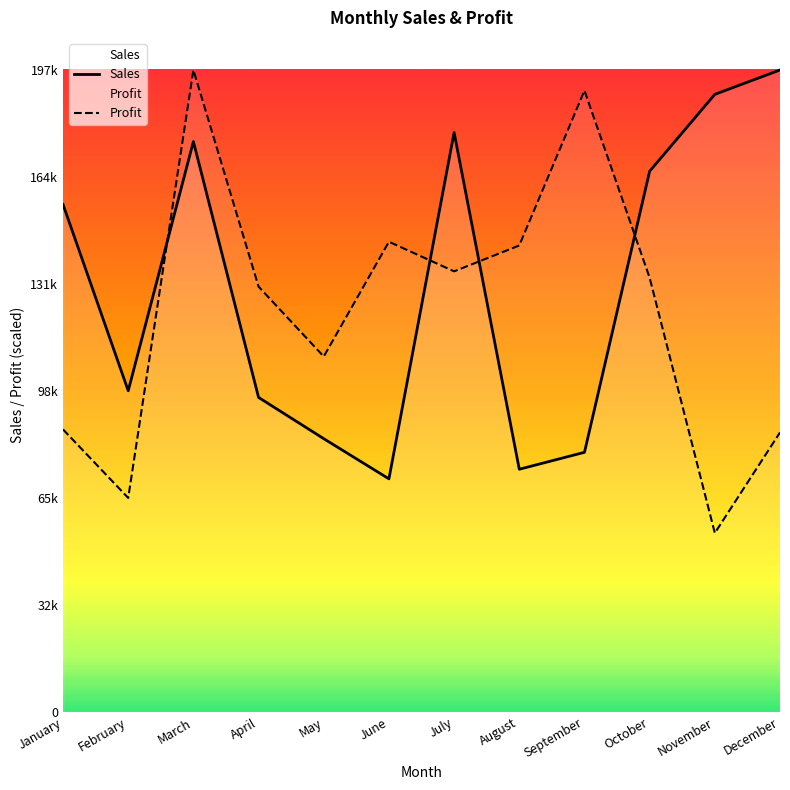

What is the value of the Sales point at the 8th from the left?

74526.0